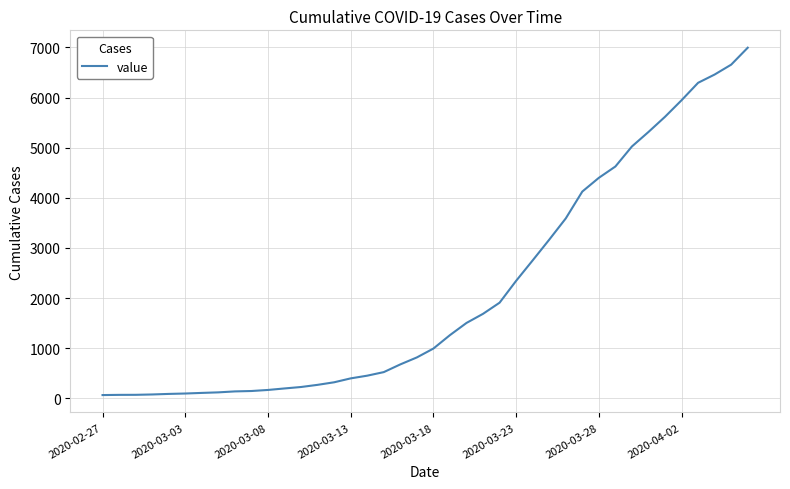

What is the difference between the maximum and minimum values?

6930